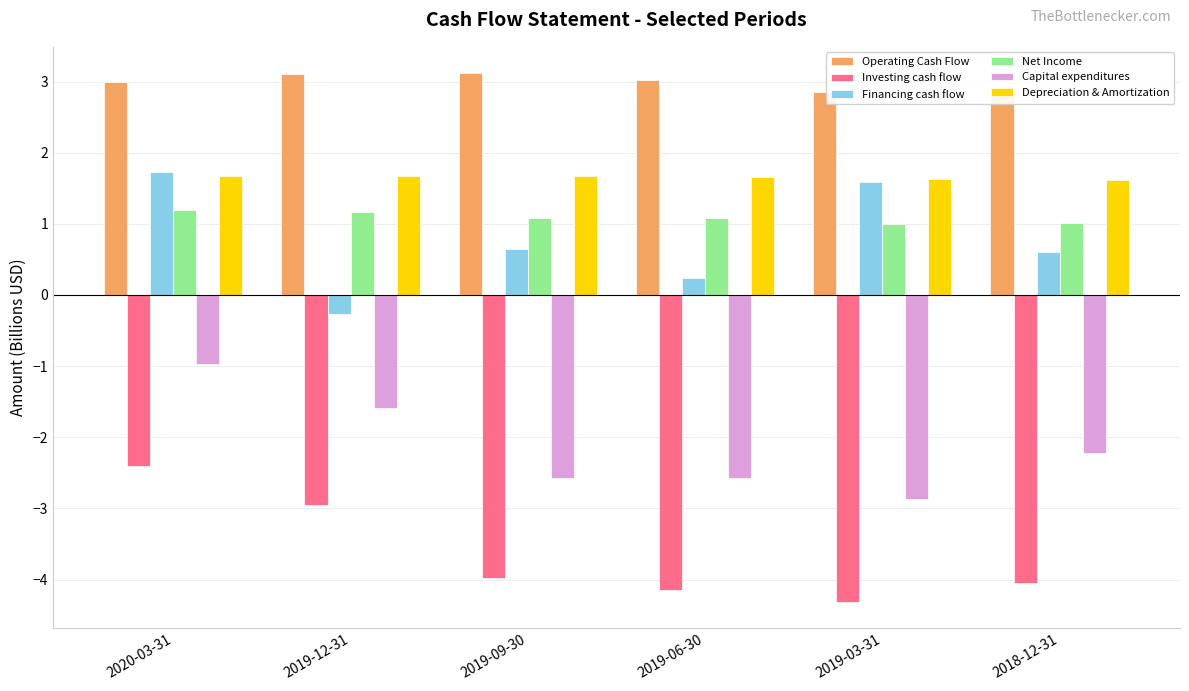

What is the smallest value displayed?

-4.3